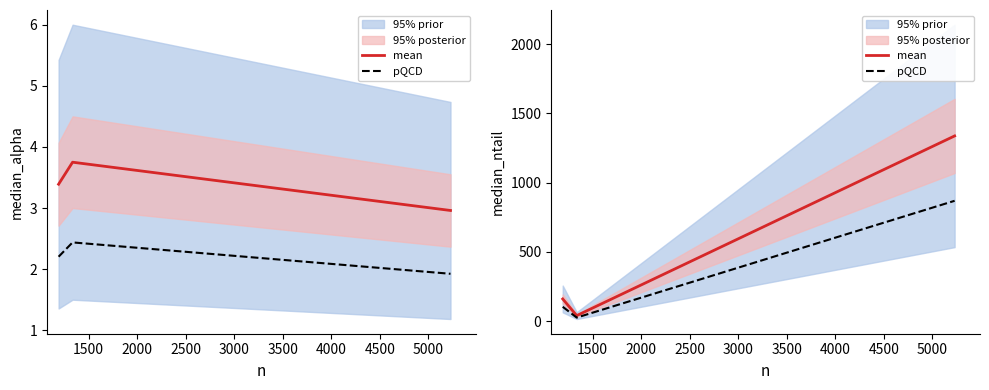

How many lines are shown in the chart?

2